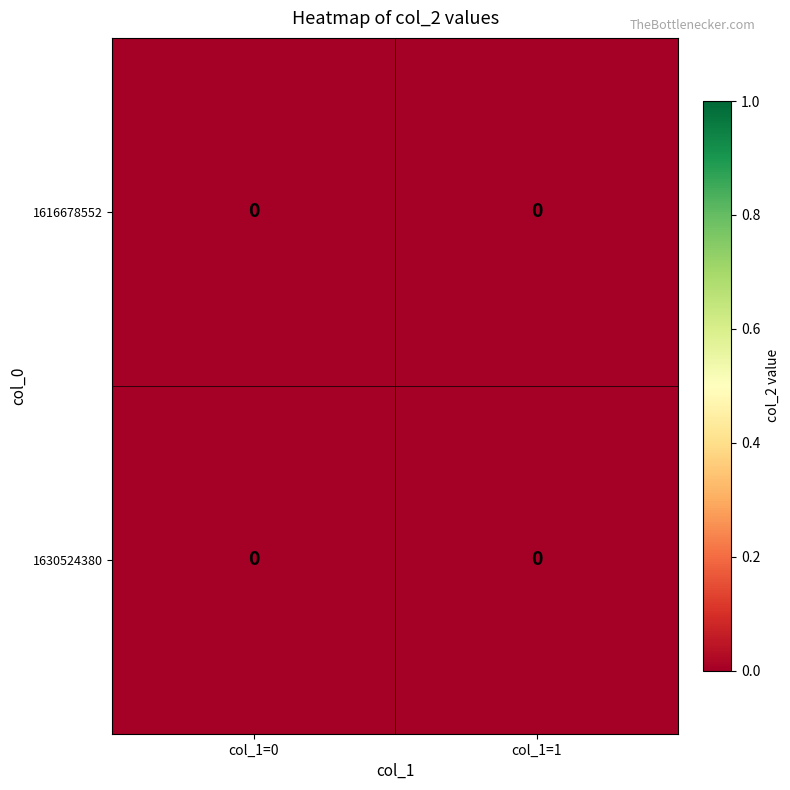

Which series has the widest spread of values?

1630524380